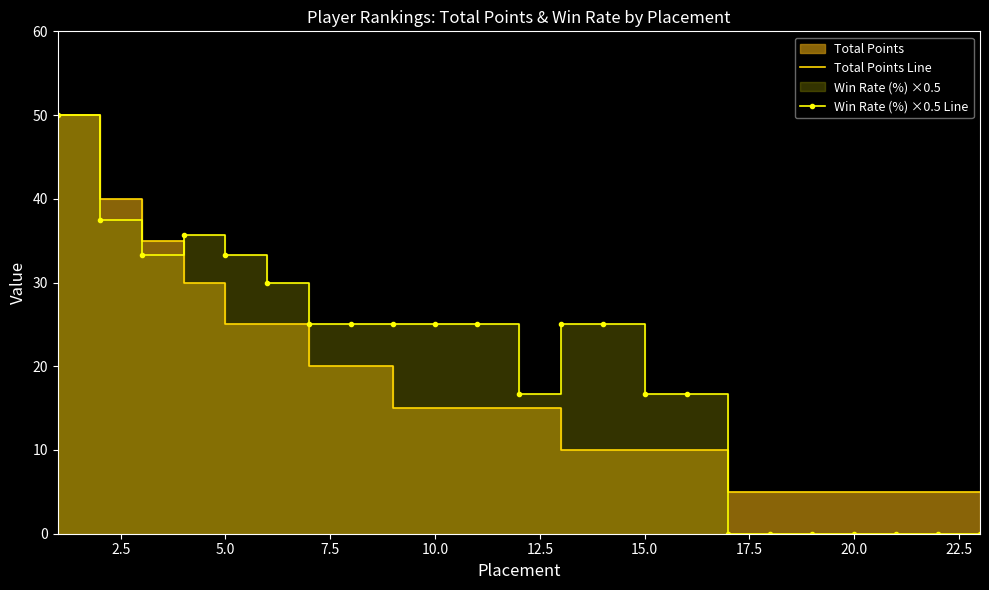

The value of Total Points Line at 2.5 is 40.0. True or false?

True